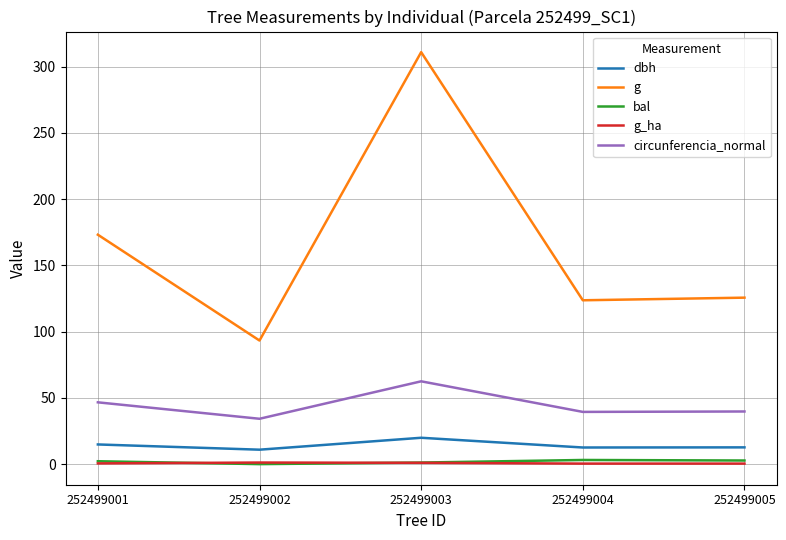

True or false: dbh and g_ha cross at least once.

False